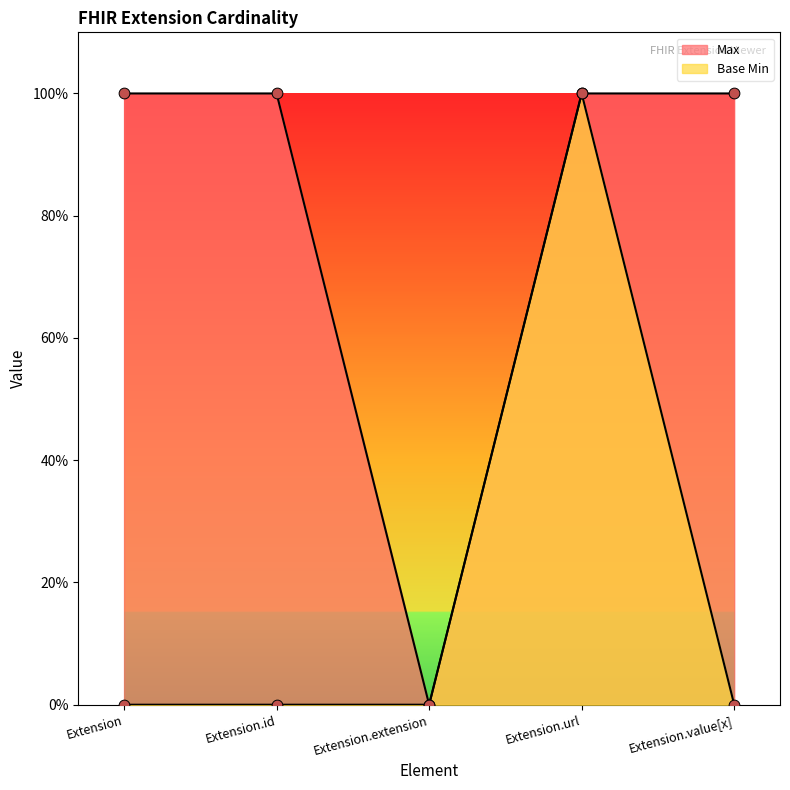

Which series has the largest total across all categories?

Max